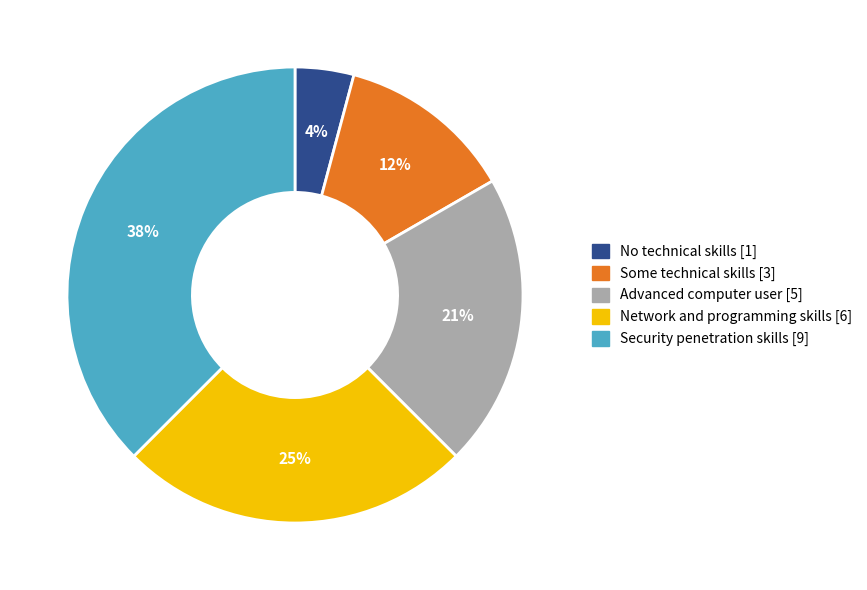

To the nearest percent, what is the difference between the Advanced computer user [5] and No technical skills [1] slice percentages?

17%